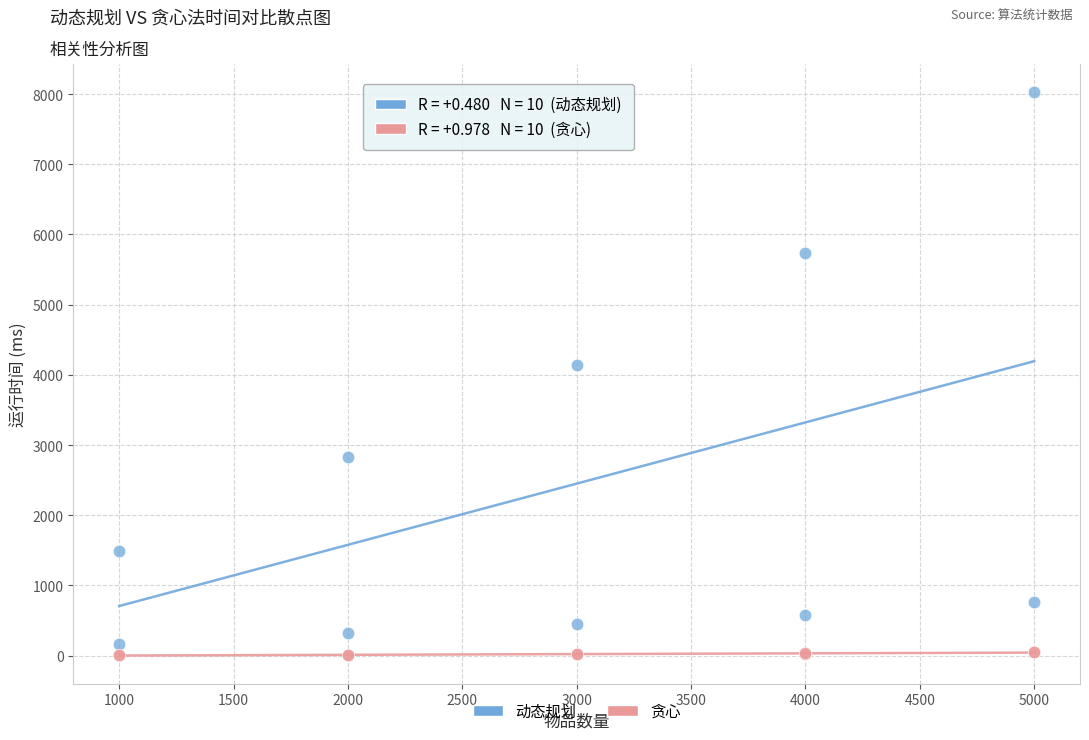

Which series reaches the maximum Y coordinate?

动态规划